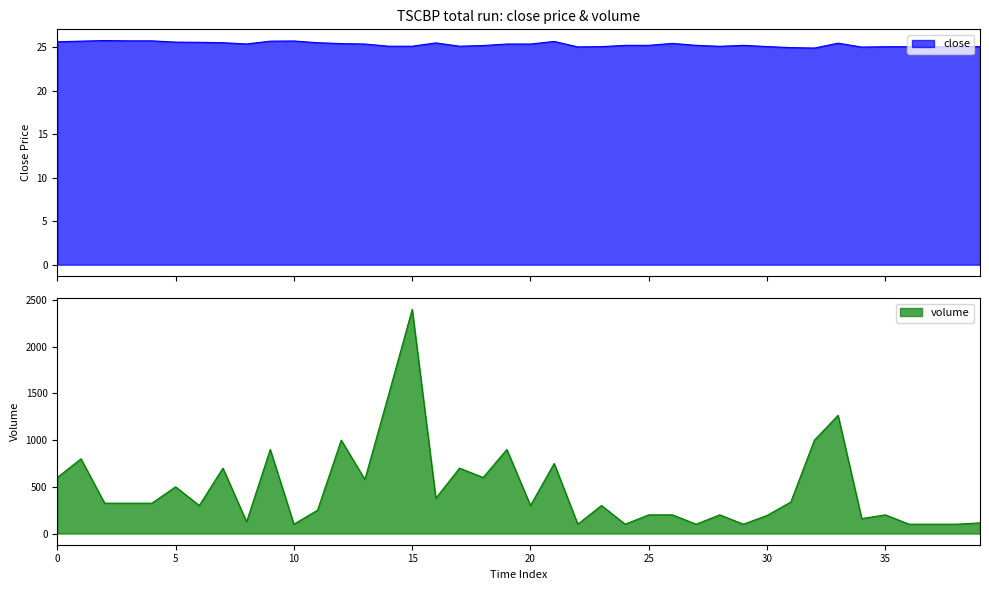

What is the lowest value of the volume series?

100